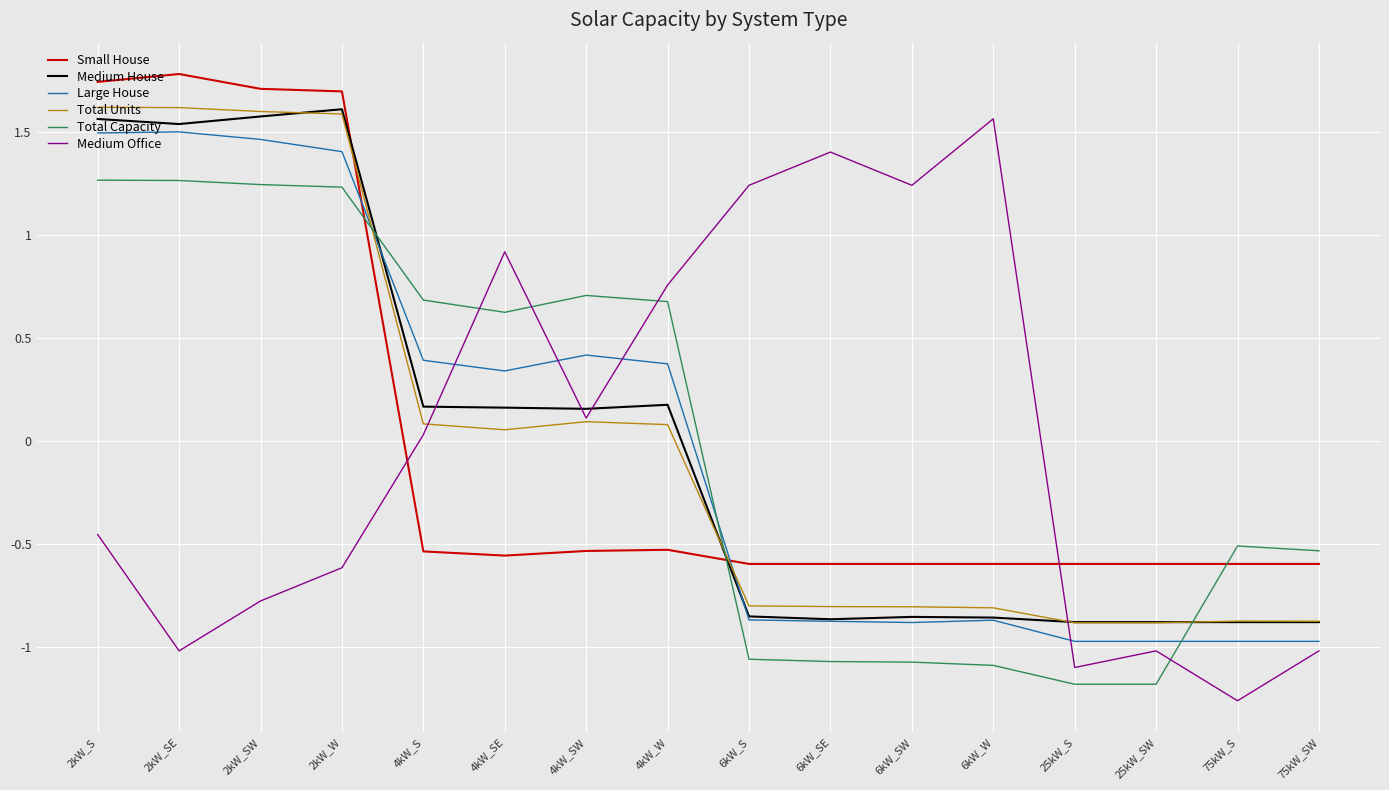

Which series has the largest range (max minus min)?

Medium Office